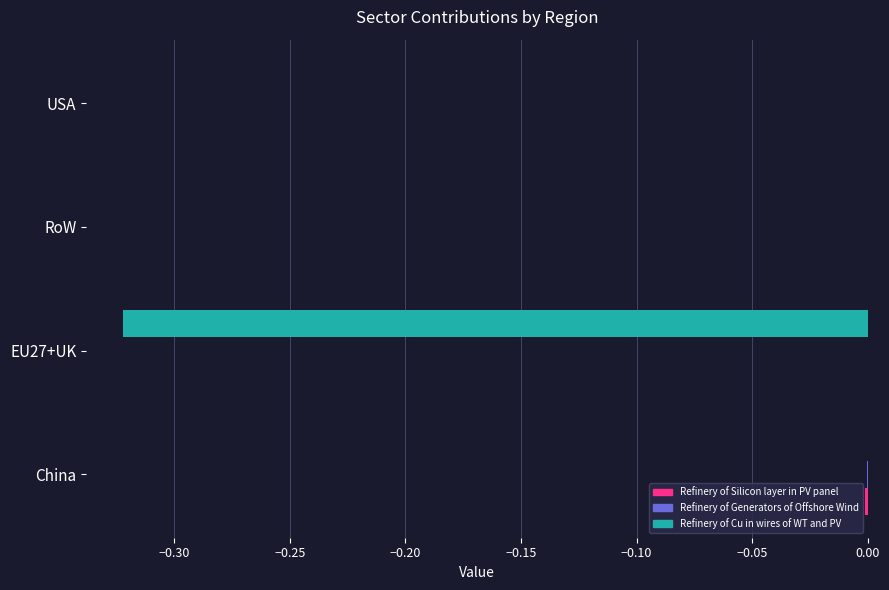

True or false: Refinery of Cu in wires of WT and PV has a value of 0.0 at USA.

True